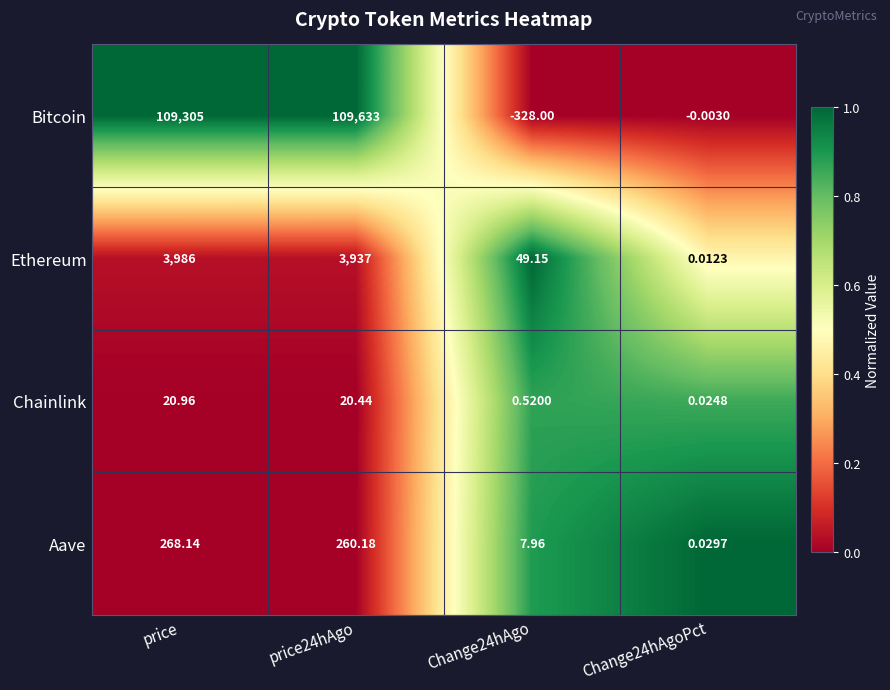

How many distinct data groups are displayed?

4